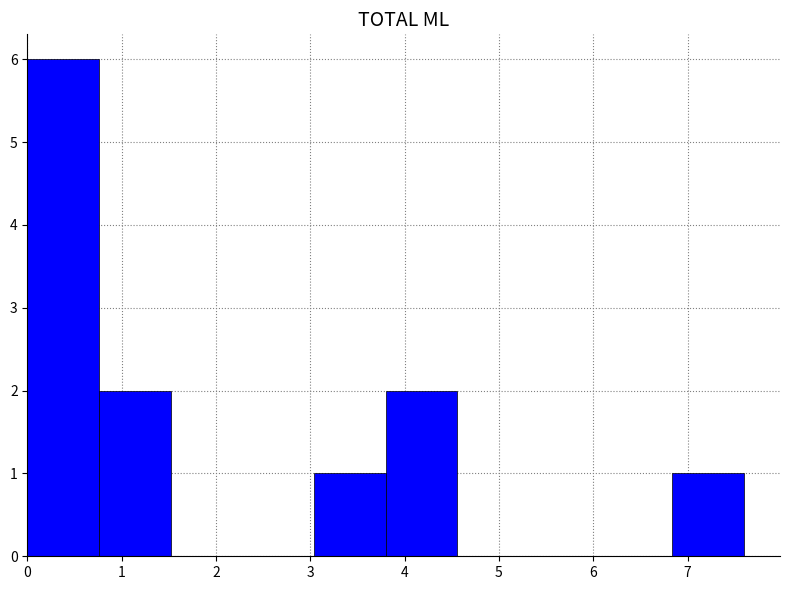

How tall is the bar that spans 0.76 to 1.52 on the x-axis? Neither the bar edges nor the heights are printed on the chart, so give them approximately, as read against the axes.

2